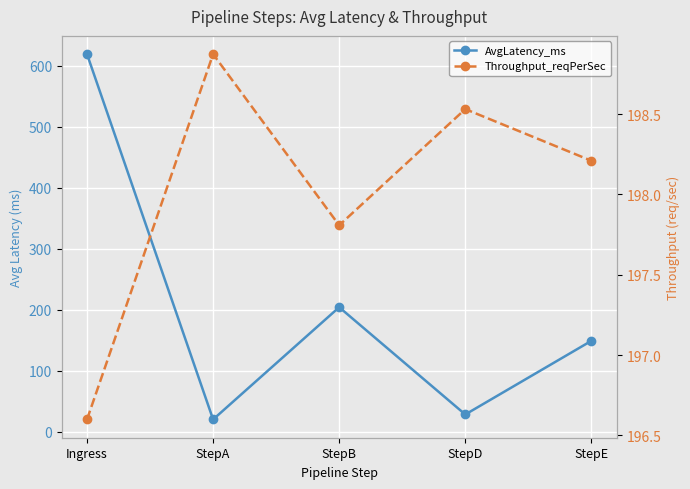

Is this an area chart (filled region under the line)?

No